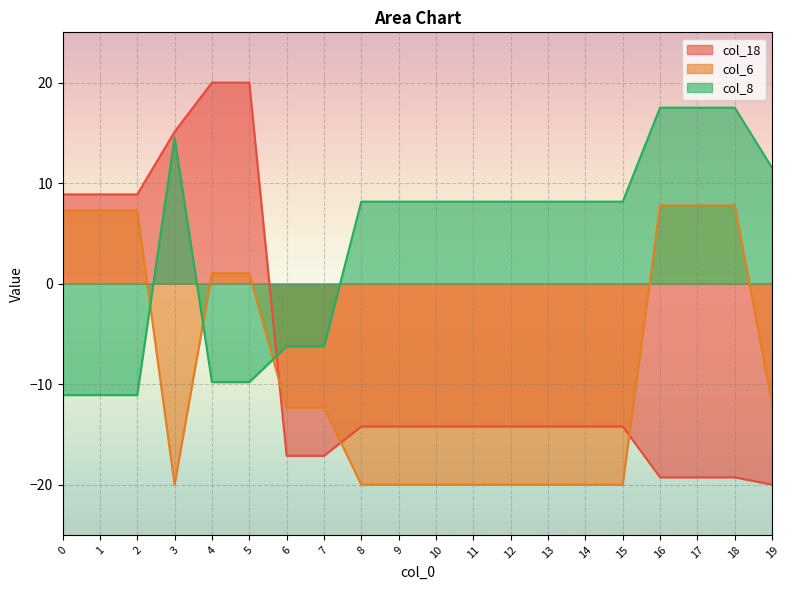

What is the minimum value for col_18?

-20.0